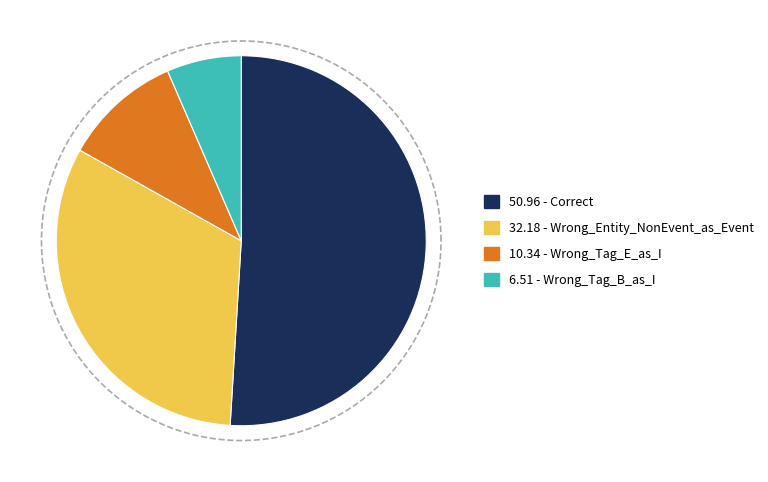

What is the largest slice in the pie chart?

Correct